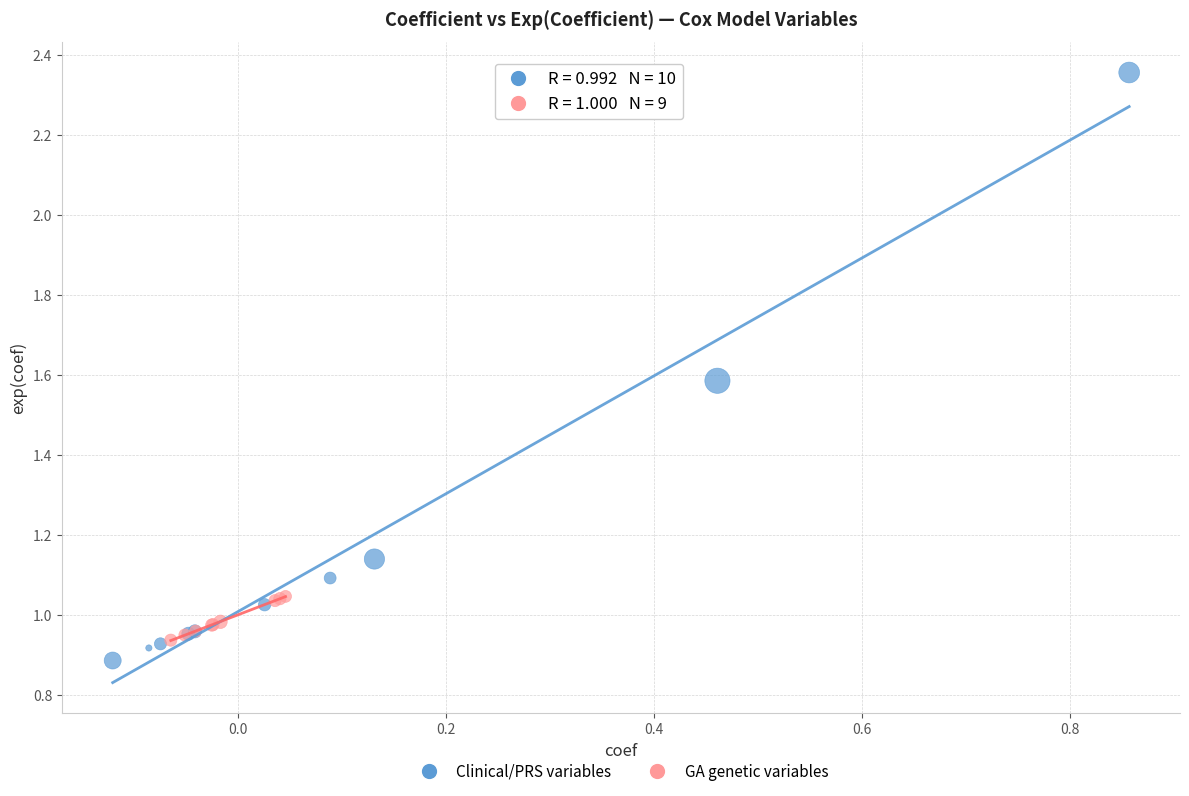

Which series reaches the maximum Y coordinate?

Clinical/PRS variables